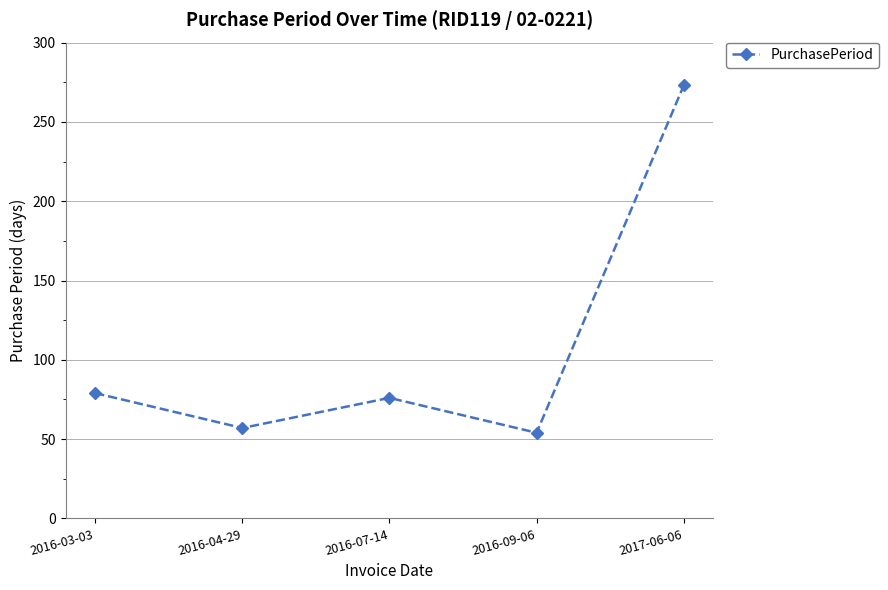

Reading right to left, extract all data points from this chart.

273	54	76	57	79